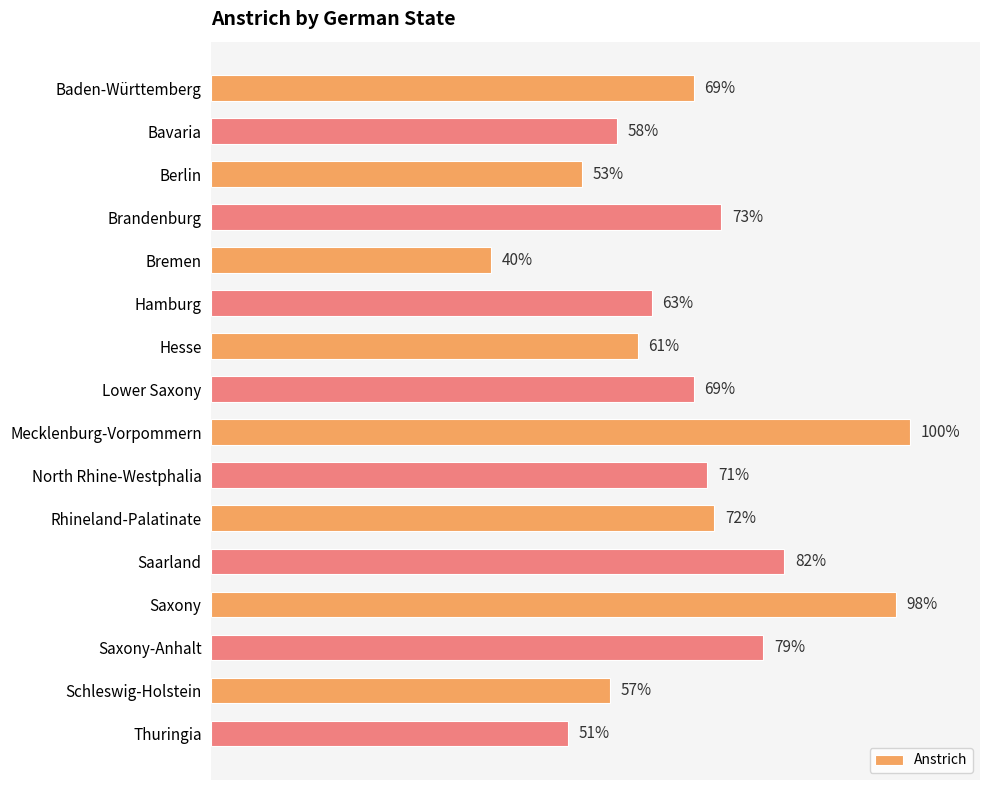

At which category does the chart reach its peak across all series?

Mecklenburg-Vorpommern